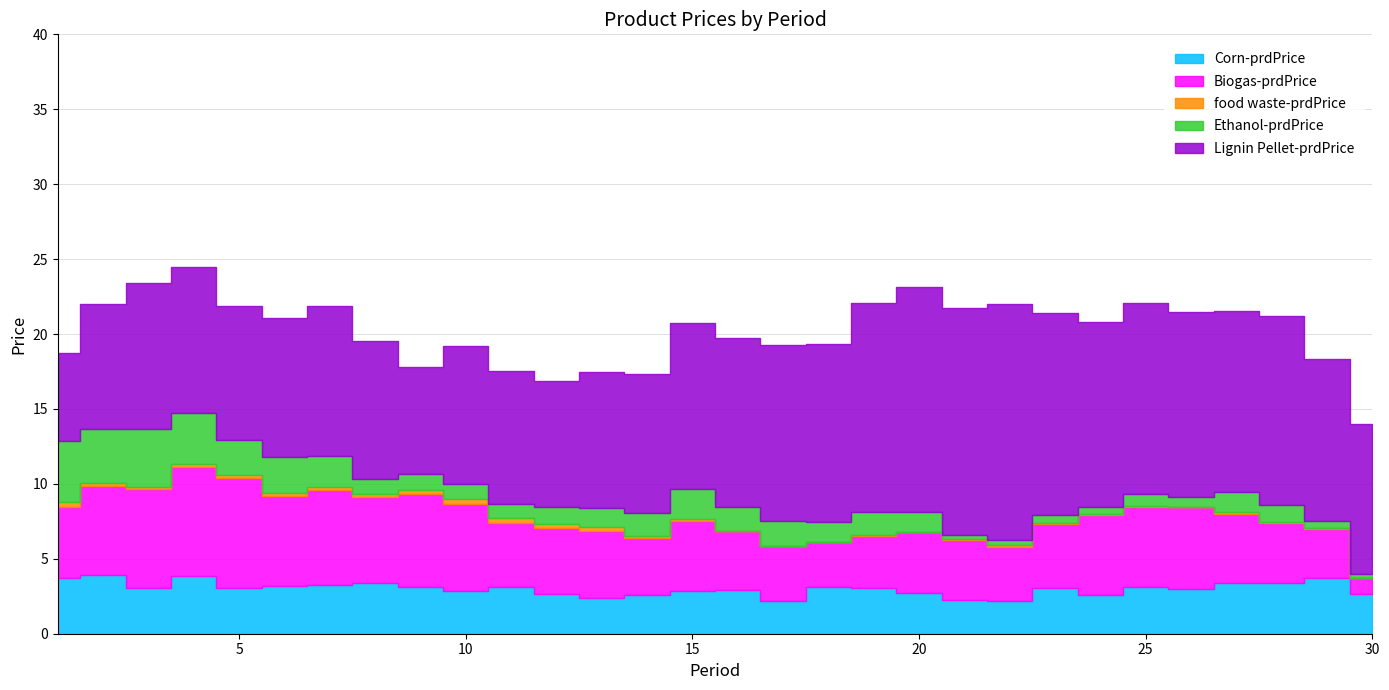

Reading left to right, extract all data points from this chart.

Corn-prdPrice: 1=3.7	2=3.9	3=3.0	4=3.9	5=3.0	6=3.2	7=3.2	8=3.4	9=3.1	10=2.9	11=3.2	12=2.6	13=2.4	14=2.6	15=2.8	16=2.9	17=2.2	18=3.1	19=3.1	20=2.7	21=2.2	22=2.2	23=3.0	24=2.6	25=3.1	26=3.0	27=3.4	28=3.4	29=3.7	30=2.6
Biogas-prdPrice: 1=4.8	2=6.0	3=6.6	4=7.2	5=7.4	6=6.0	7=6.4	8=5.7	9=6.2	10=5.8	11=4.3	12=4.4	13=4.5	14=3.8	15=4.7	16=3.9	17=3.7	18=3.0	19=3.5	20=4.1	21=4.0	22=3.6	23=4.3	24=5.3	25=5.3	26=5.5	27=4.6	28=4.0	29=3.3	30=1.1
food waste-prdPrice: 1=0.3	2=0.2	3=0.2	4=0.2	5=0.2	6=0.2	7=0.2	8=0.2	9=0.3	10=0.3	11=0.3	12=0.3	13=0.2	14=0.2	15=0.1	16=0.0	17=0.0	18=0.0	19=0.0	20=0.0	21=0.0	22=0.1	23=0.0	24=0.1	25=0.0	26=0.0	27=0.1	28=0.1	29=0.0	30=0.0
Ethanol-prdPrice: 1=4.1	2=3.6	3=3.9	4=3.4	5=2.4	6=2.4	7=2.1	8=1.0	9=1.1	10=1.0	11=0.9	12=1.1	13=1.3	14=1.5	15=2.0	16=1.6	17=1.6	18=1.3	19=1.6	20=1.3	21=0.3	22=0.3	23=0.5	24=0.4	25=0.8	26=0.7	27=1.3	28=1.2	29=0.5	30=0.3
Lignin Pellet-prdPrice: 1=5.9	2=8.3	3=9.8	4=9.7	5=9.0	6=9.3	7=10.0	8=9.2	9=7.1	10=9.2	11=8.9	12=8.4	13=9.1	14=9.3	15=11.1	16=11.3	17=11.7	18=11.9	19=13.9	20=15.0	21=15.1	22=15.8	23=13.5	24=12.4	25=12.7	26=12.3	27=12.1	28=12.6	29=10.8	30=10.0